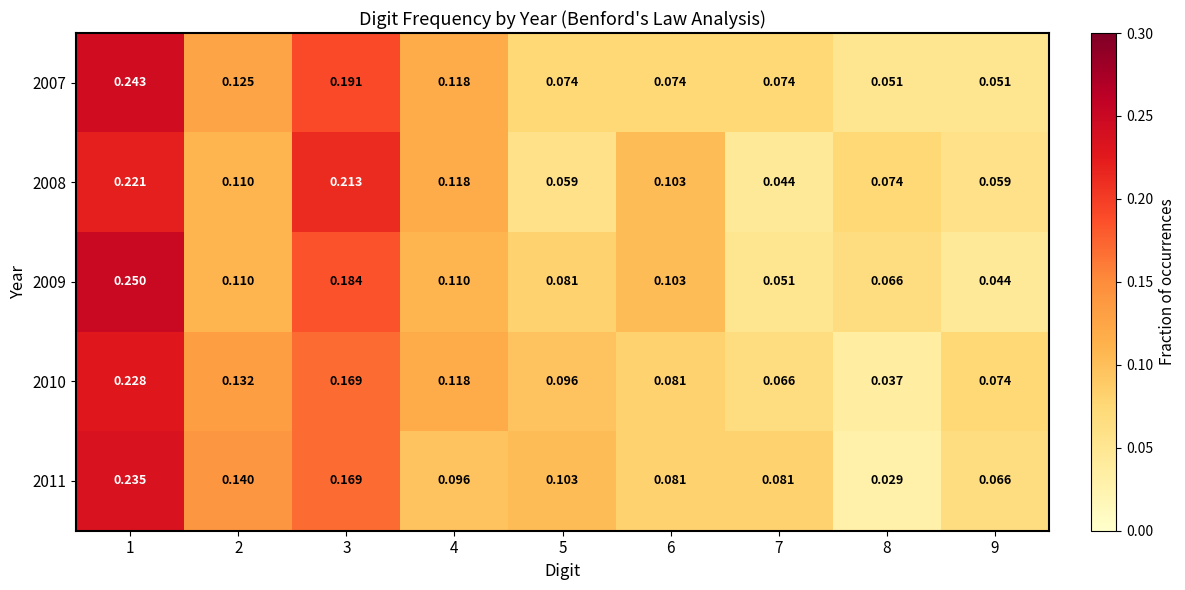

How many categories are shown in the chart?

9